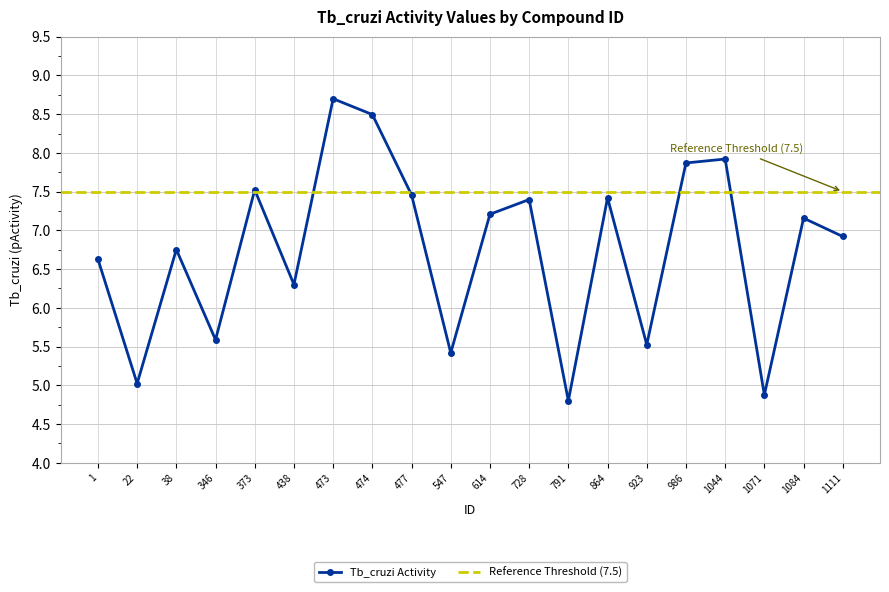

List the labels in order of value, smallest first.

791, 1071, 22, 547, 923, 346, 438, 1, 38, 1111, 1084, 614, 728, 864, 477, 373, 986, 1044, 474, 473